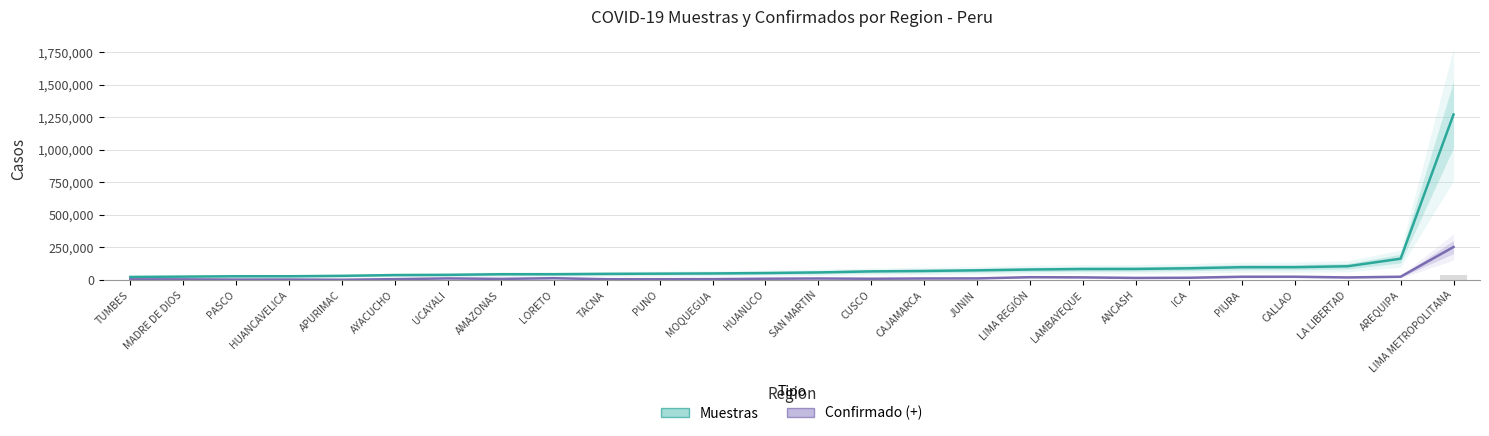

At which label does Muestras reach its minimum?

TUMBES